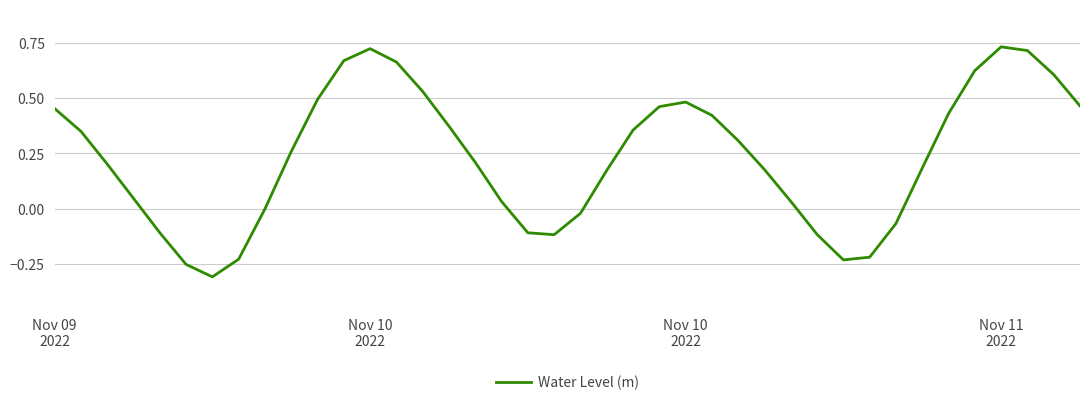

What is the difference between the maximum and minimum values?

1.0